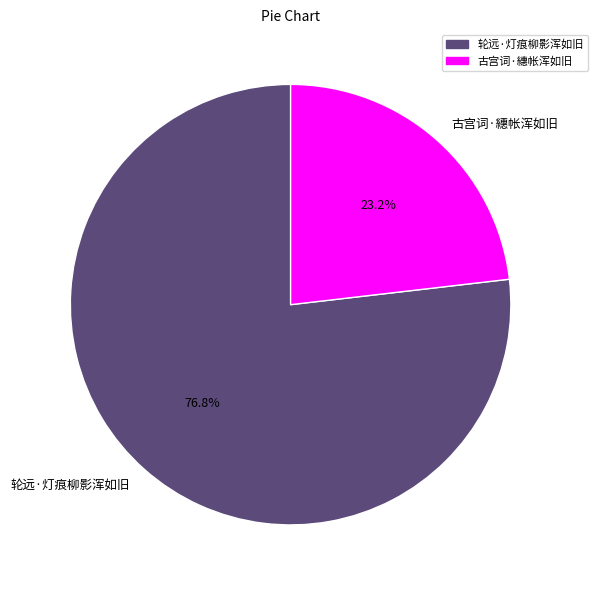

Which slice is the largest?

轮远·灯痕柳影浑如旧